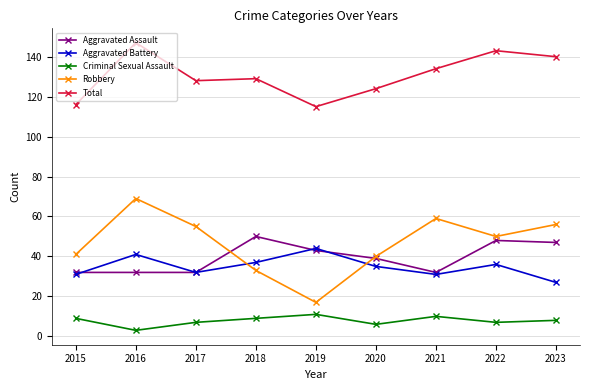

List the series in order of their peak value, highest first.

Total, Robbery, Aggravated Assault, Aggravated Battery, Criminal Sexual Assault